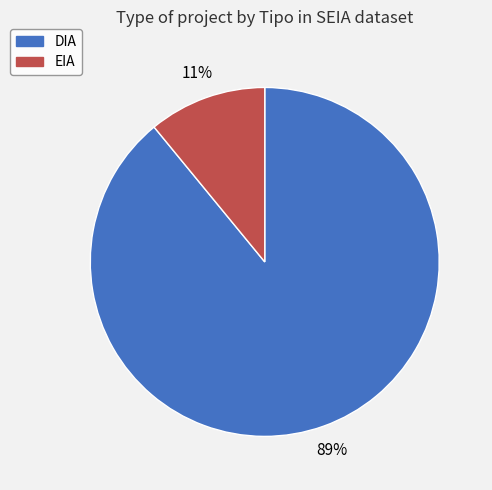

The EIA slice represents 11% of the pie. True or false?

True